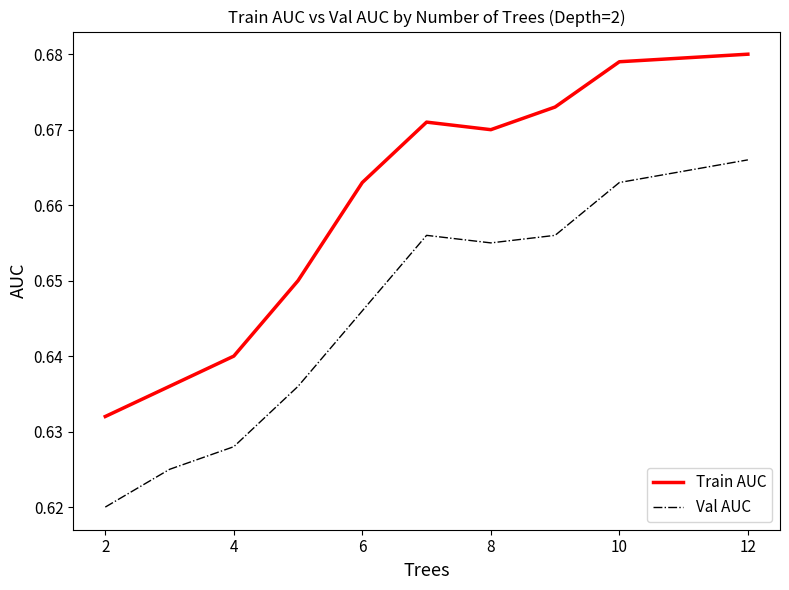

Which series has the largest total across all categories?

Train AUC